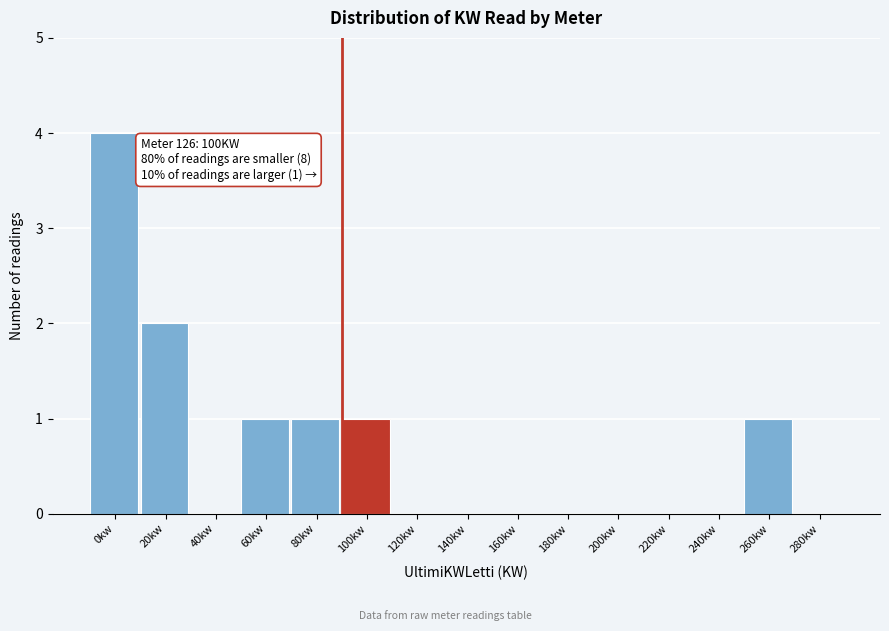

Reading left to right, list all the values displayed in this chart.

0kw=4	20kw=2	40kw=0	60kw=1	80kw=1	100kw=1	120kw=0	140kw=0	160kw=0	180kw=0	200kw=0	220kw=0	240kw=0	260kw=1	280kw=0